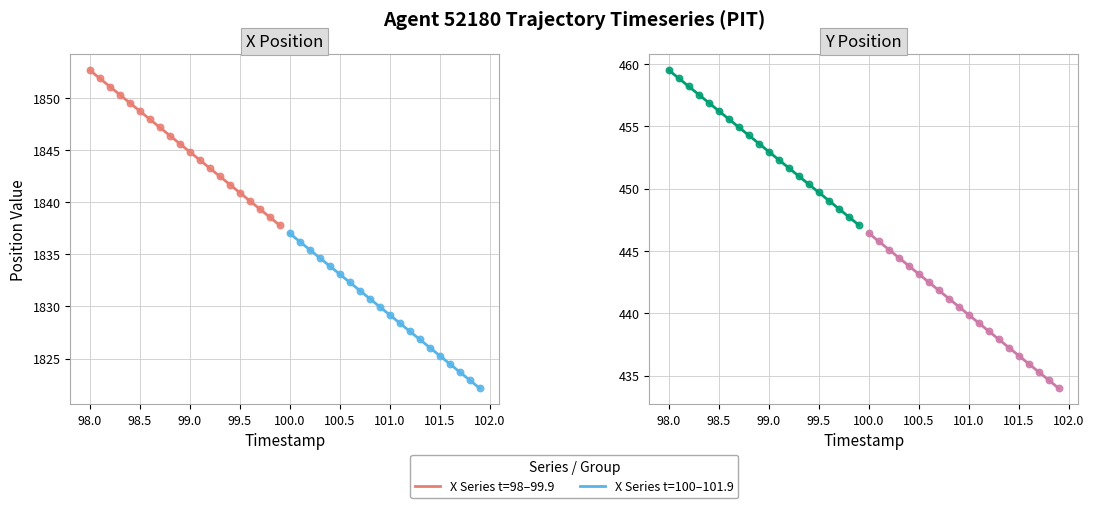

Which series has the widest spread of Y values?

X